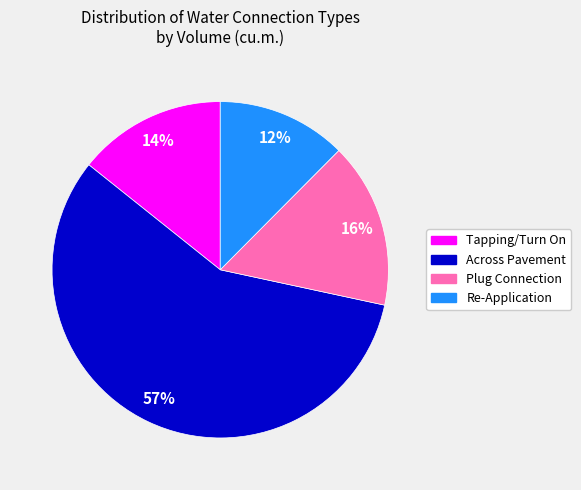

Between Tapping/Turn On and Re-Application, which is larger?

Tapping/Turn On